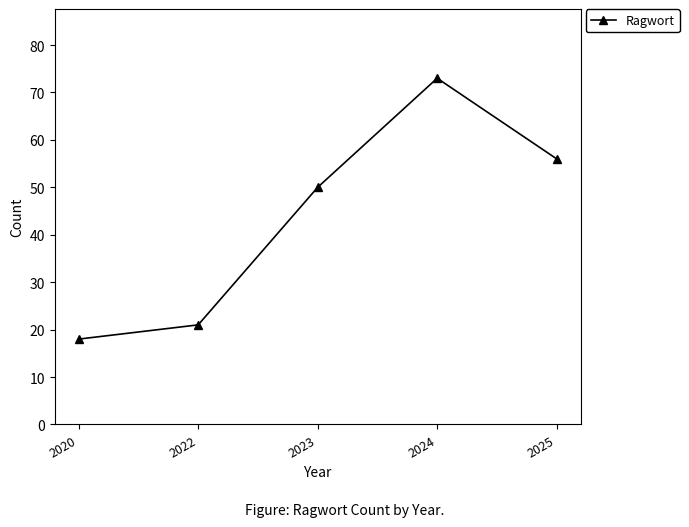

Is this an area chart (filled region under the line)?

No